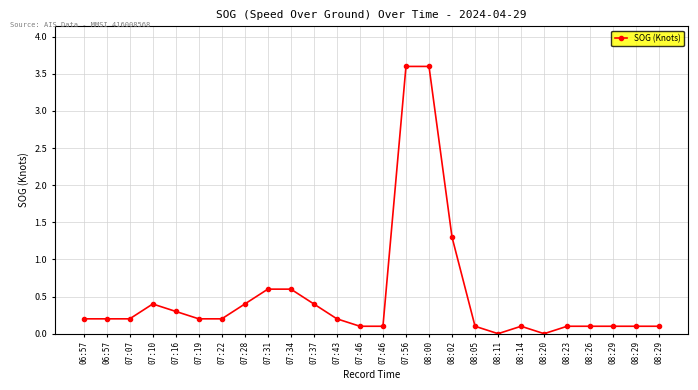

Count the number of categories in the chart.

26